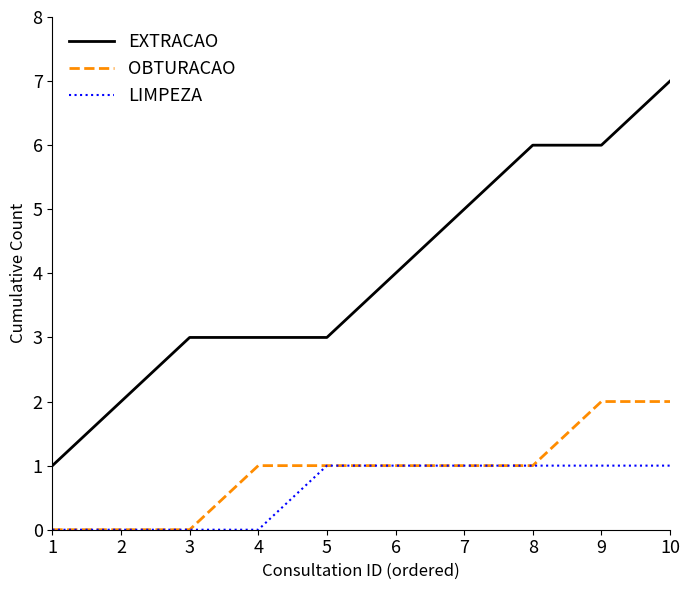

What is the difference between the LIMPEZA values at 2 and 8?

1